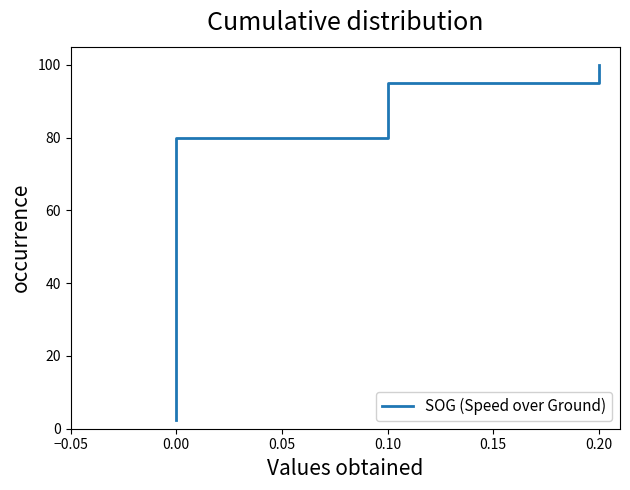

Count the number of data series in this chart.

1